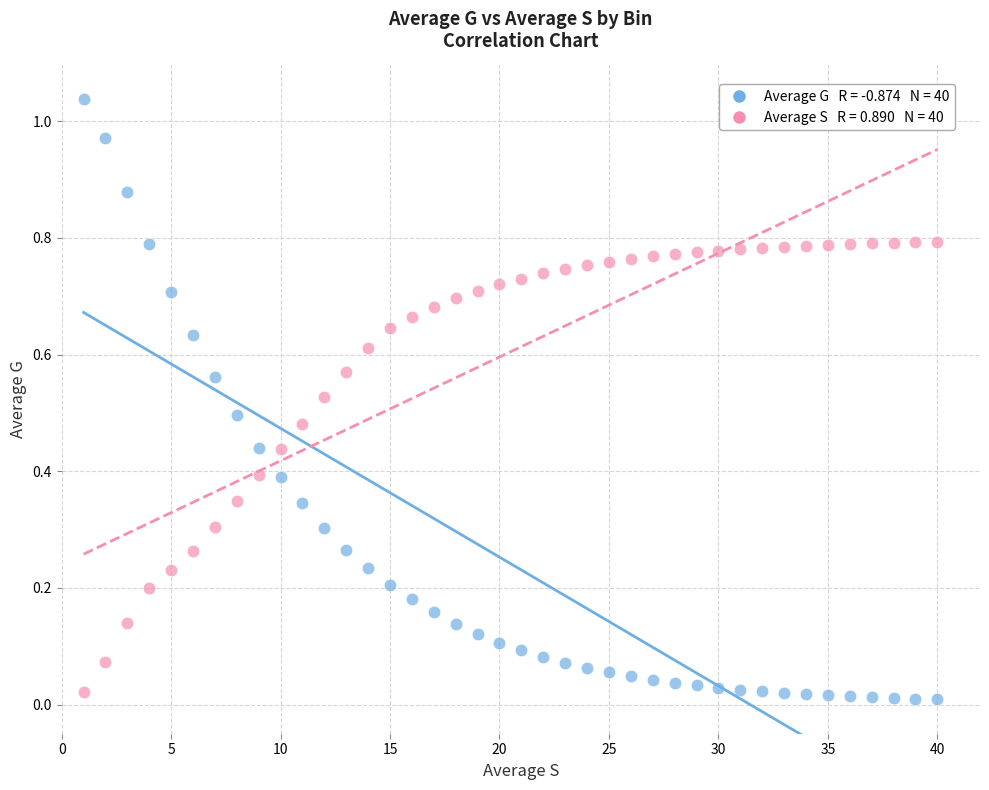

How many points are shown in the scatter plot?

80